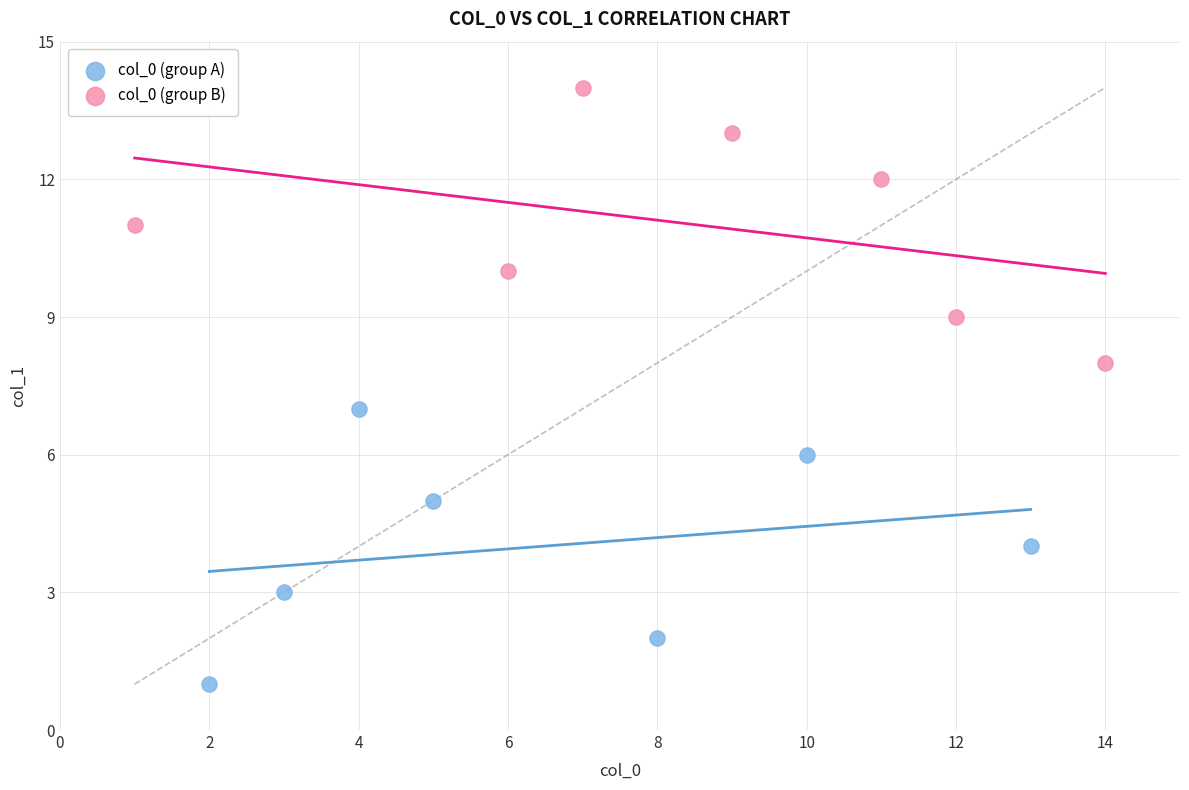

Which series contains the lowest Y value?

col_0 (group A)